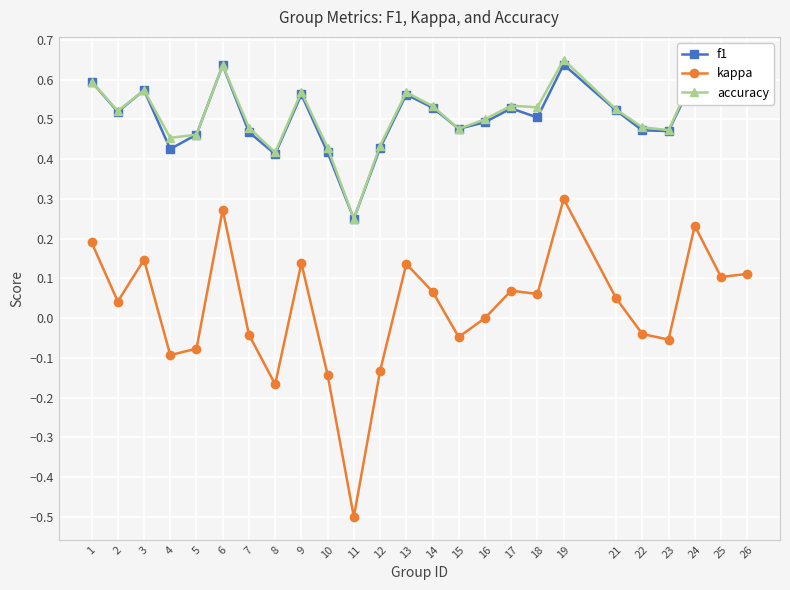

What is the total value across all series at 13?

1.3